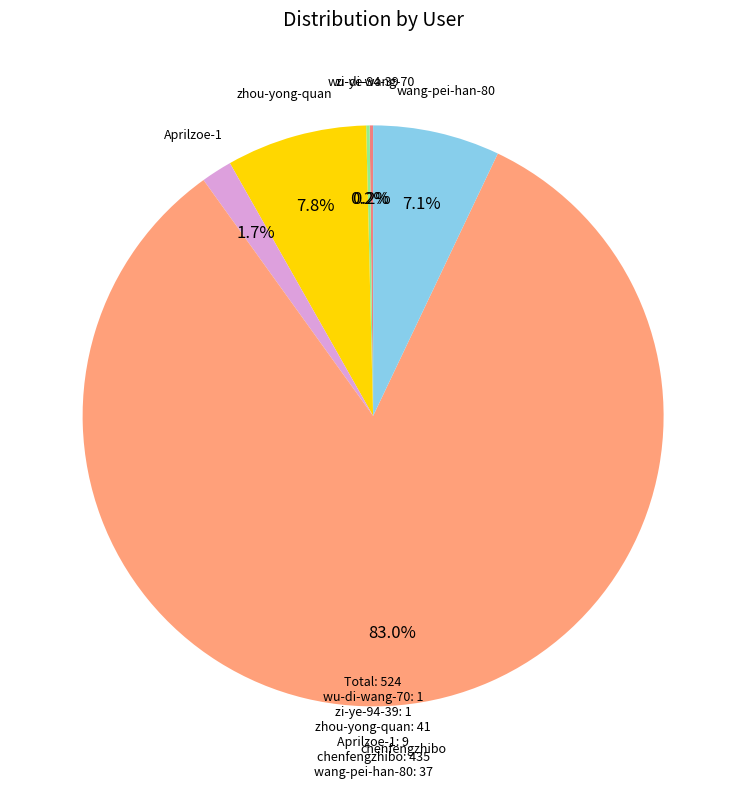

Which slice is the largest?

chenfengzhibo